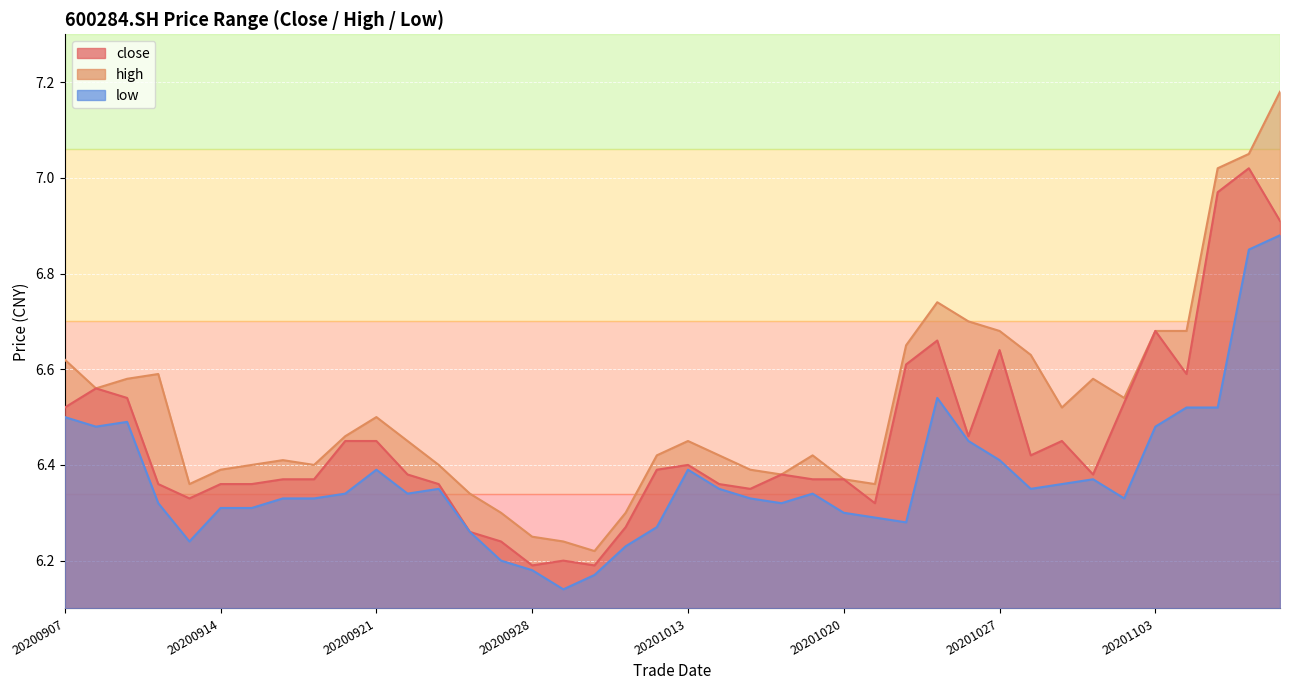

What are all the series names shown in the legend?

close, high, low